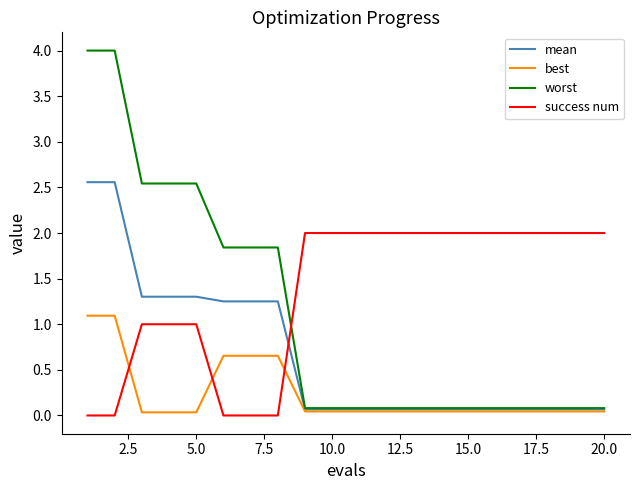

Rank the series by their average value, from highest to lowest.

success num, worst, mean, best